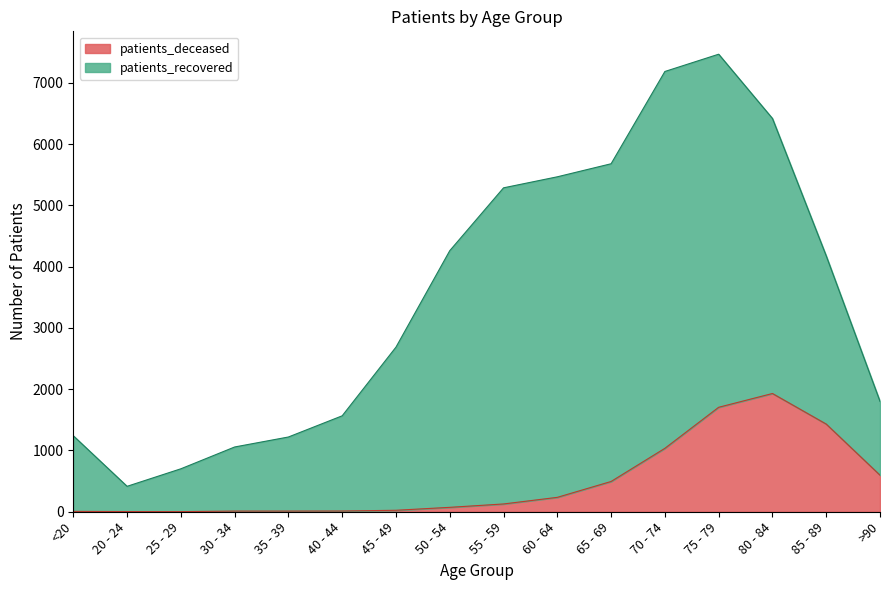

What is the ratio of the value at 55 - 59 to the value at 60 - 64?

0.5